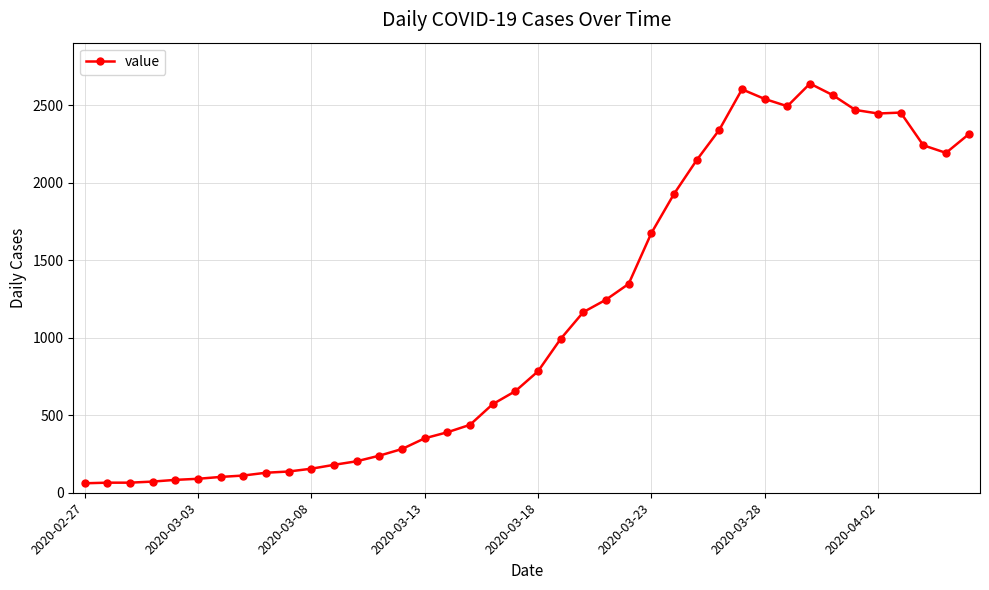

What is the value of the 21st point from the left?

783